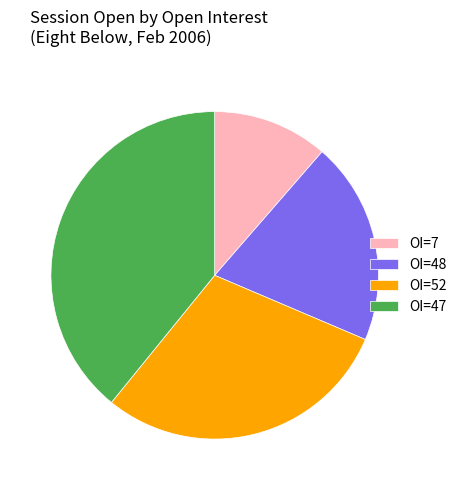

The OI=7 slice represents 1% of the pie. True or false?

False